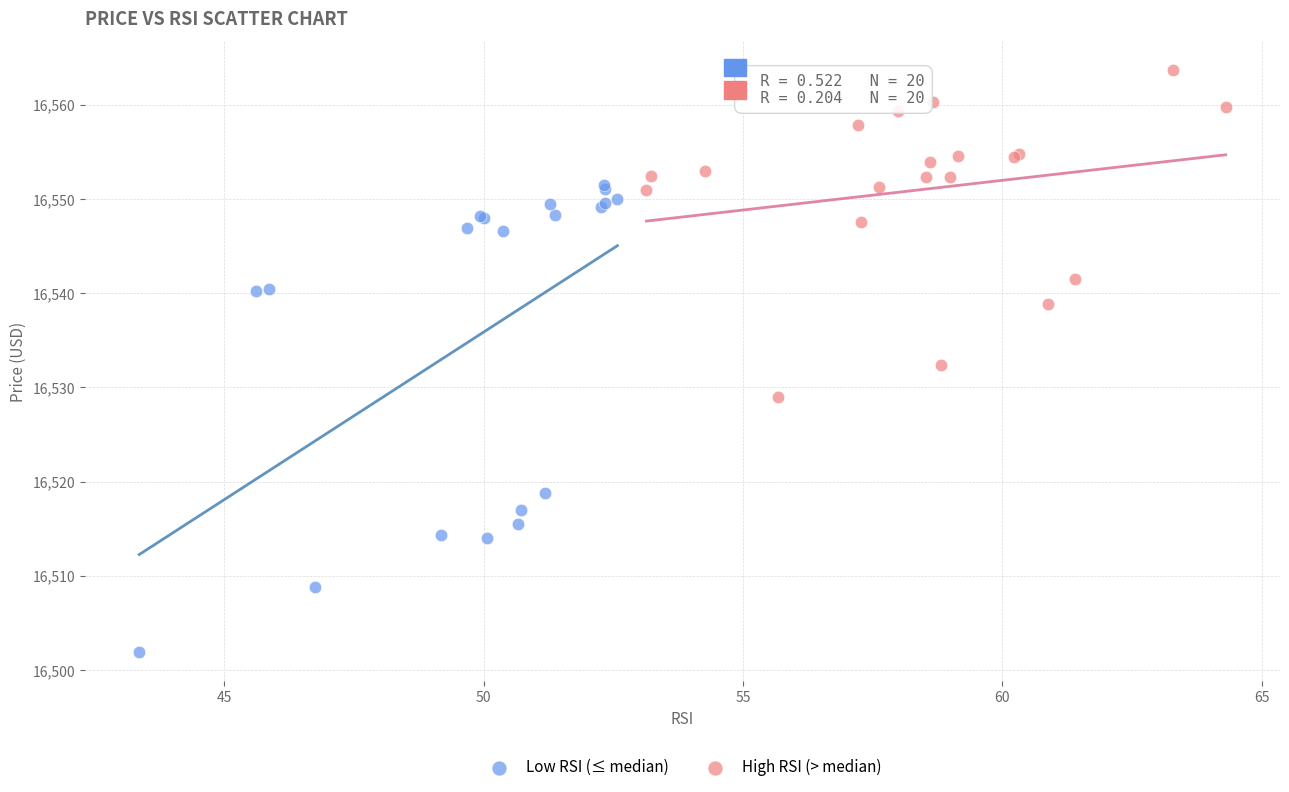

Which series has the largest Y range (max minus min)?

Low RSI (≤ median)